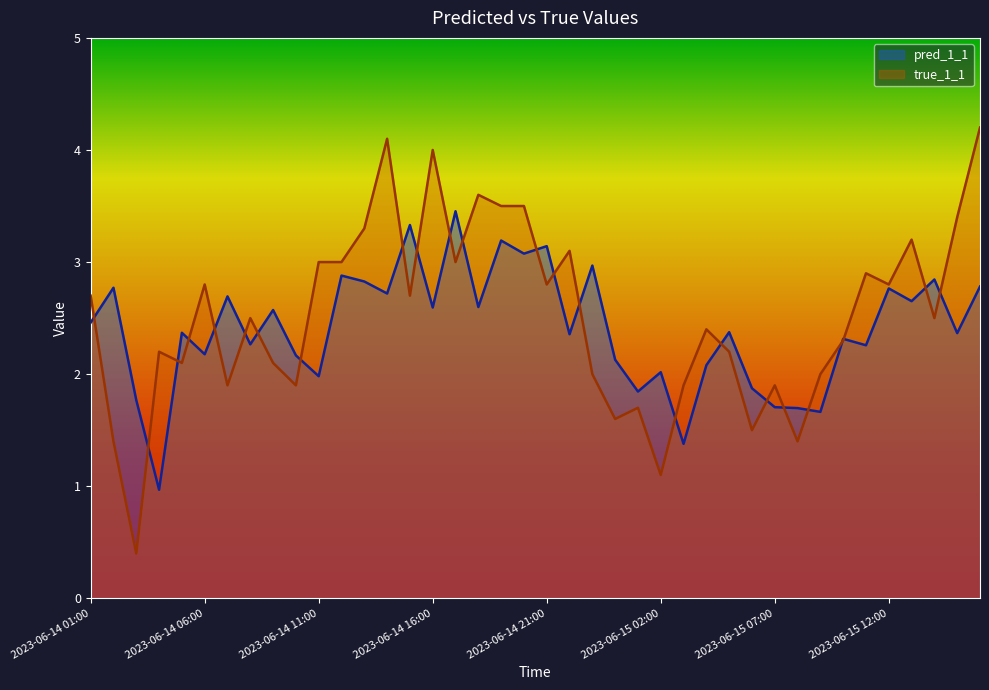

At which category is the sum across all series the highest?

2023-06-15 16:00